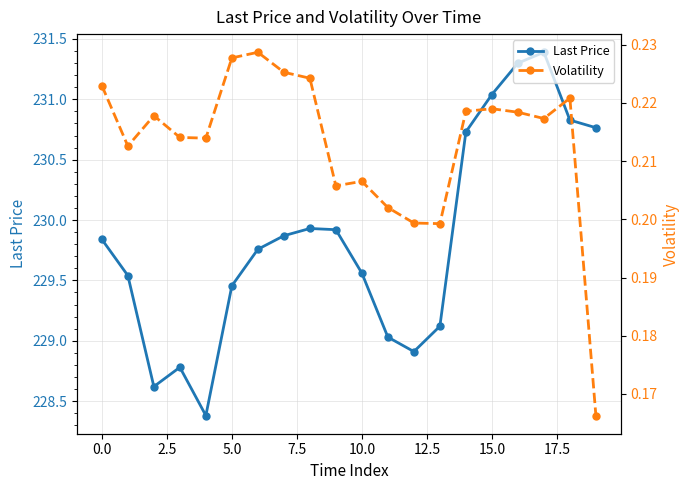

True or false: Volatility and Last Price cross at least once.

False